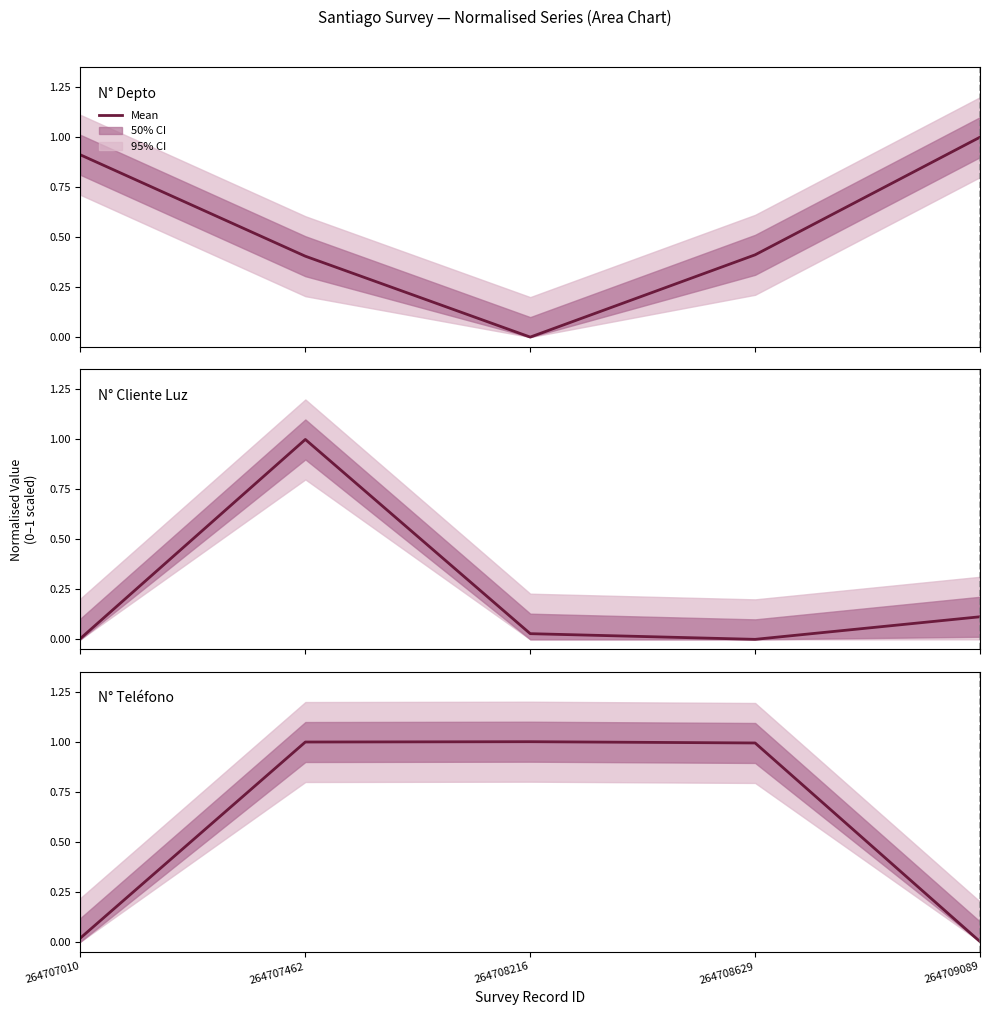

Where is the first local minimum for N° Cliente Luz?

264708629